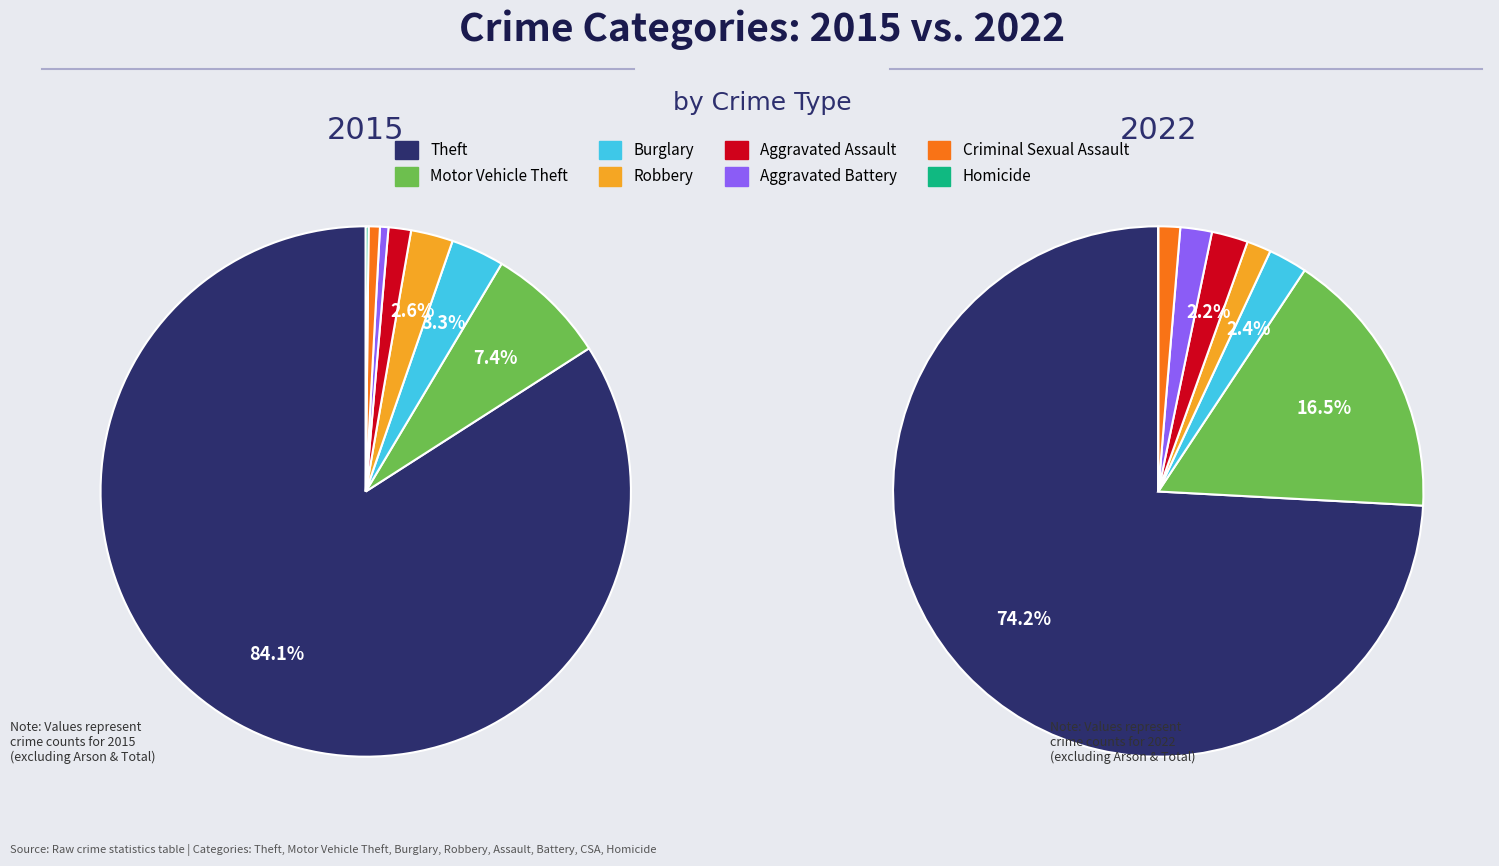

To the nearest percent, what percentage of the pie is Robbery?

3%